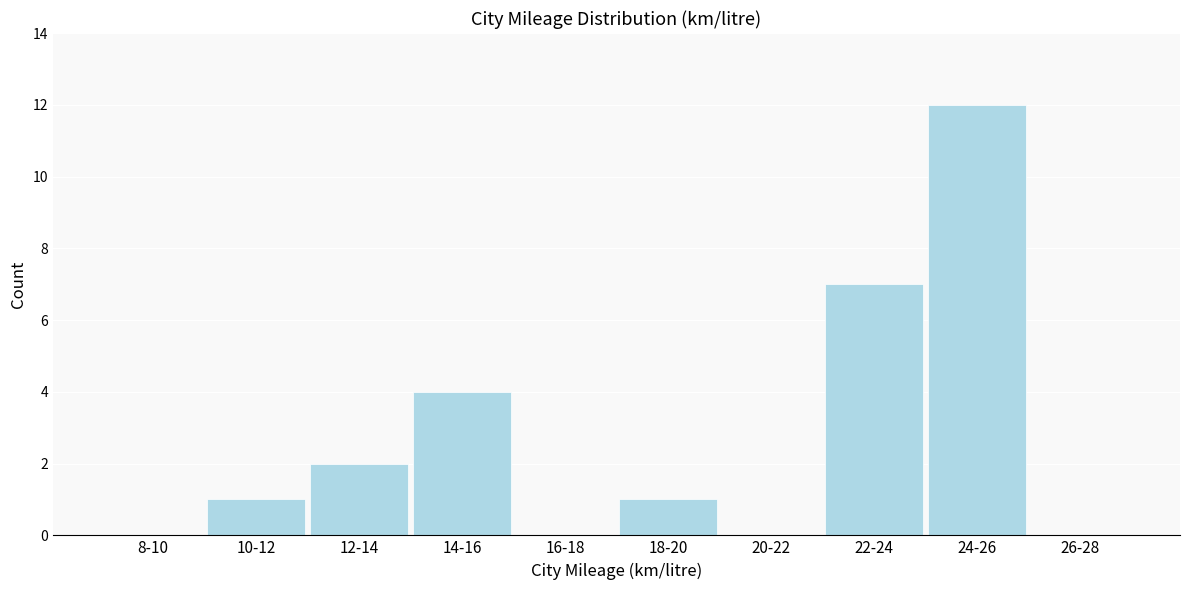

Reading right to left, what are all the values shown in this chart?

26-28=0	24-26=12	22-24=7	20-22=0	18-20=1	16-18=0	14-16=4	12-14=2	10-12=1	8-10=0